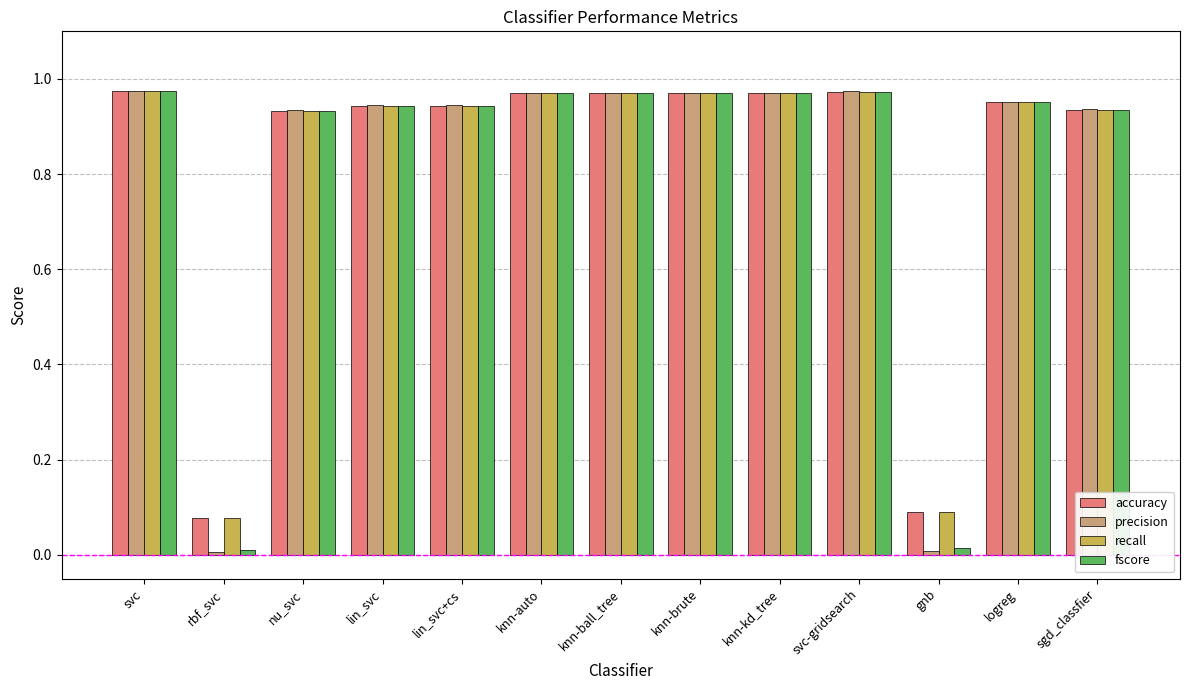

Which series has the widest spread of values?

precision